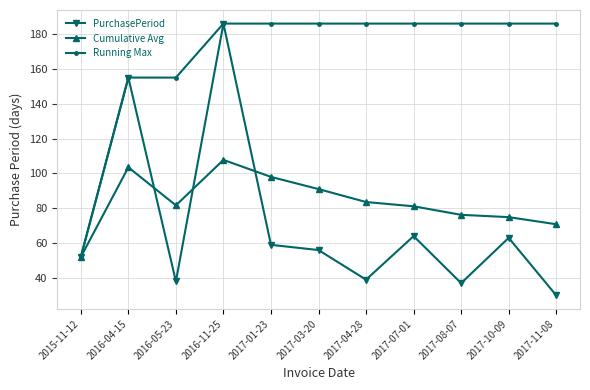

Is the value of Running Max at 2017-08-07 greater than the value of Cumulative Avg at 2017-11-08?

Yes